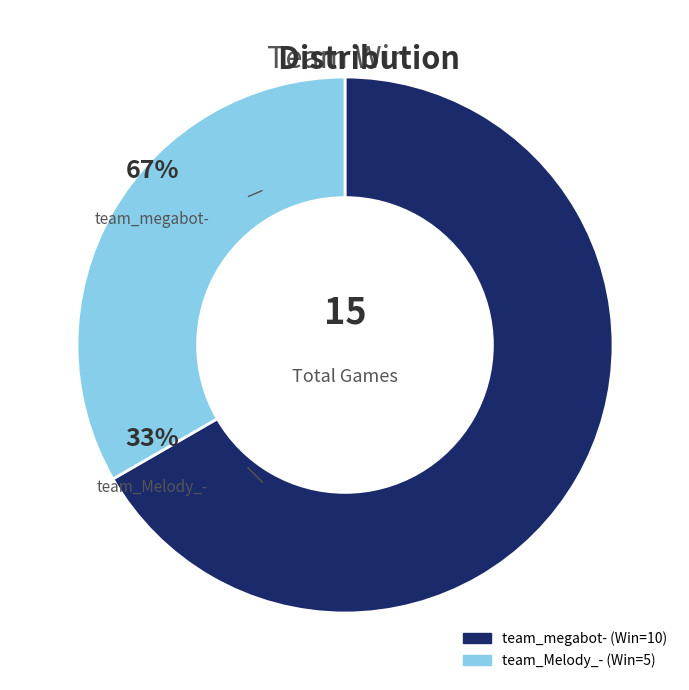

Count the number of slices in the pie.

2